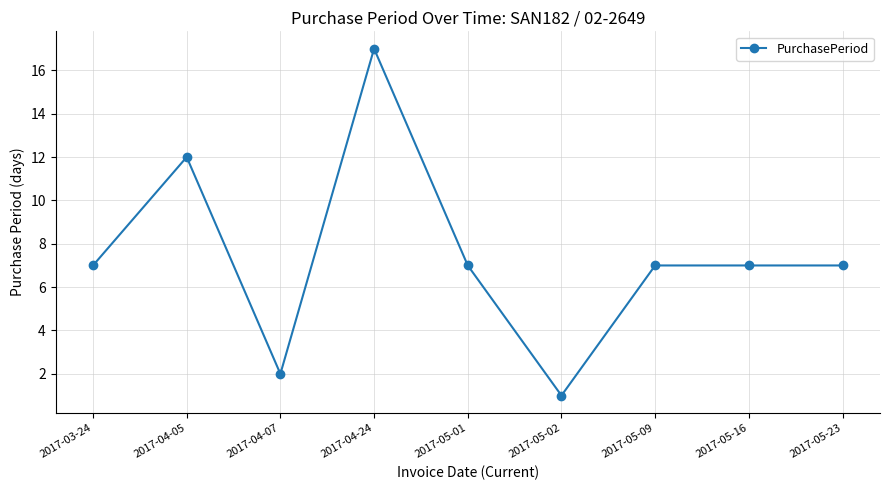

Where is the first local maximum?

2017-04-05